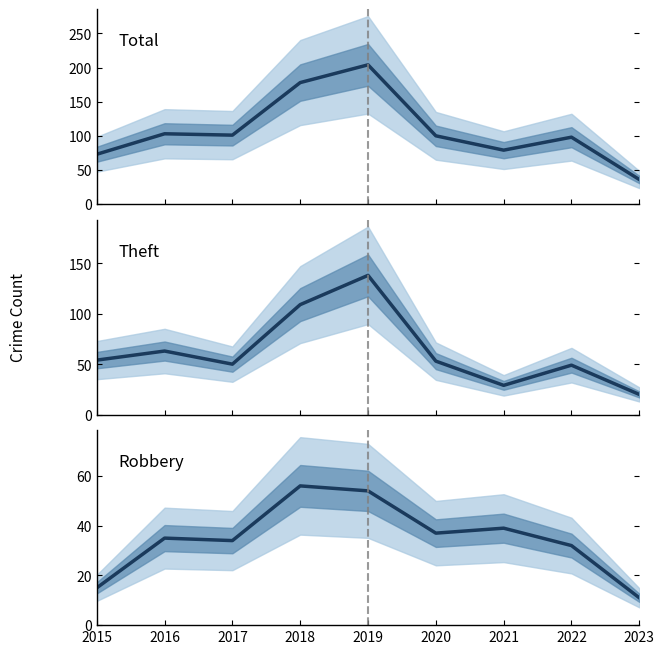

What is the greatest value displayed?

204